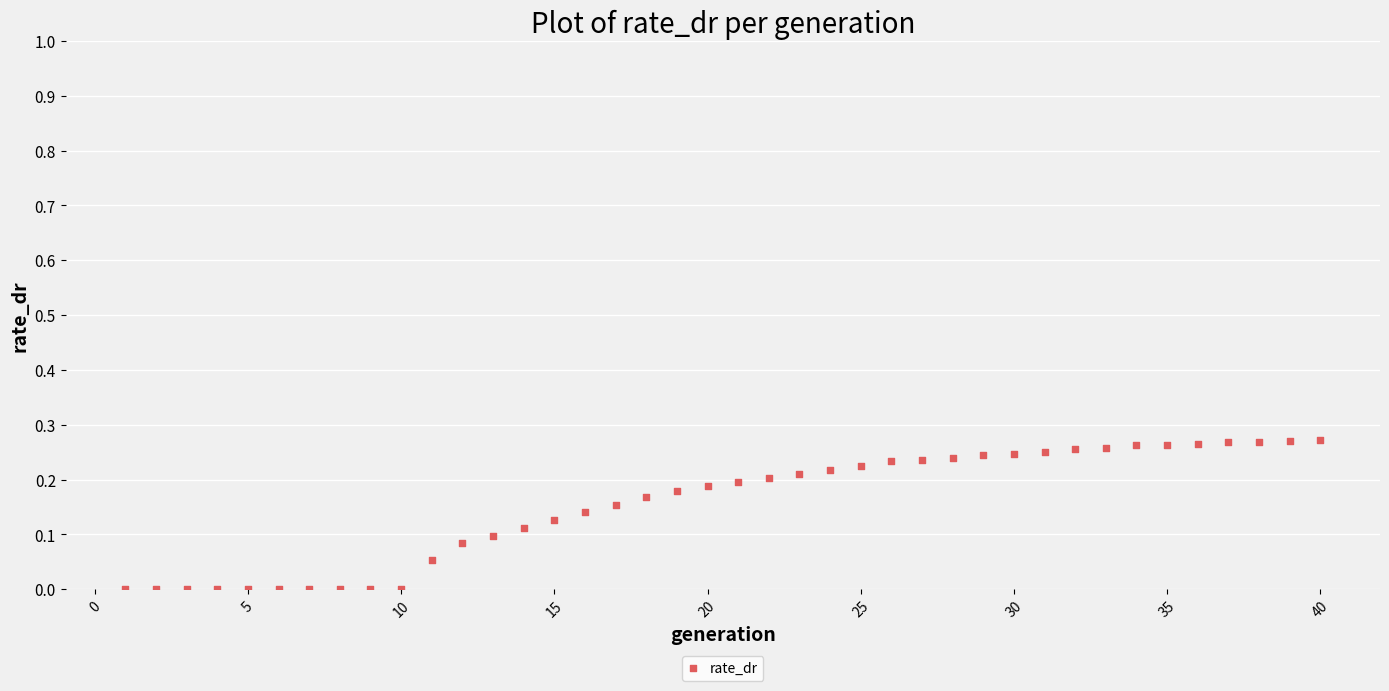

What is the range of X values (max minus min)?

39.0